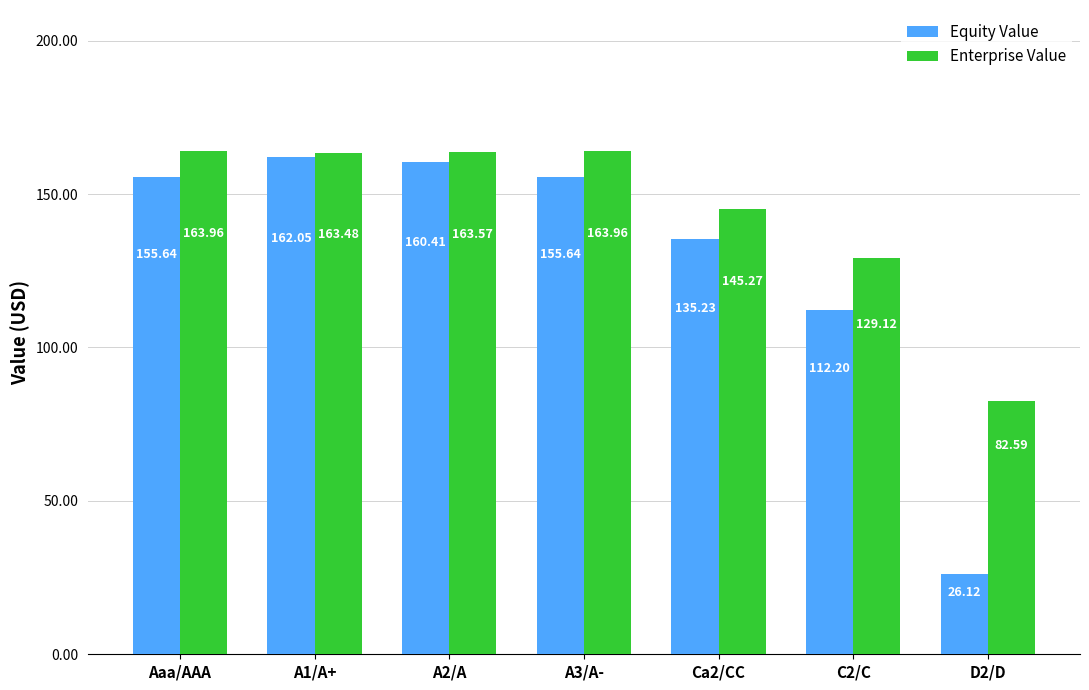

What is the difference between the second highest and minimum values in the Enterprise Value series?

81.4